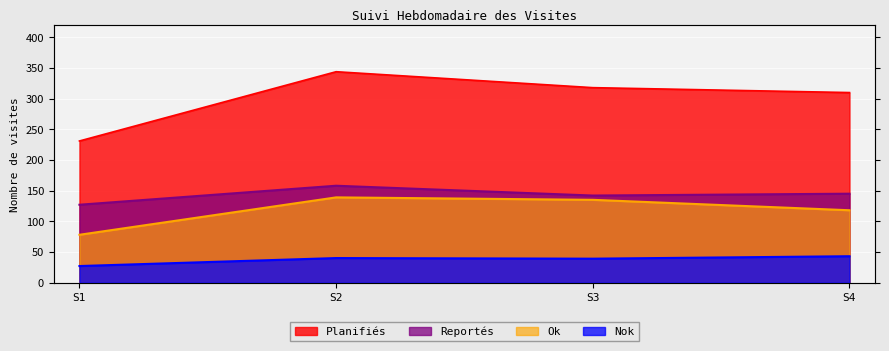

Which series has the largest total across all categories?

Planifiés